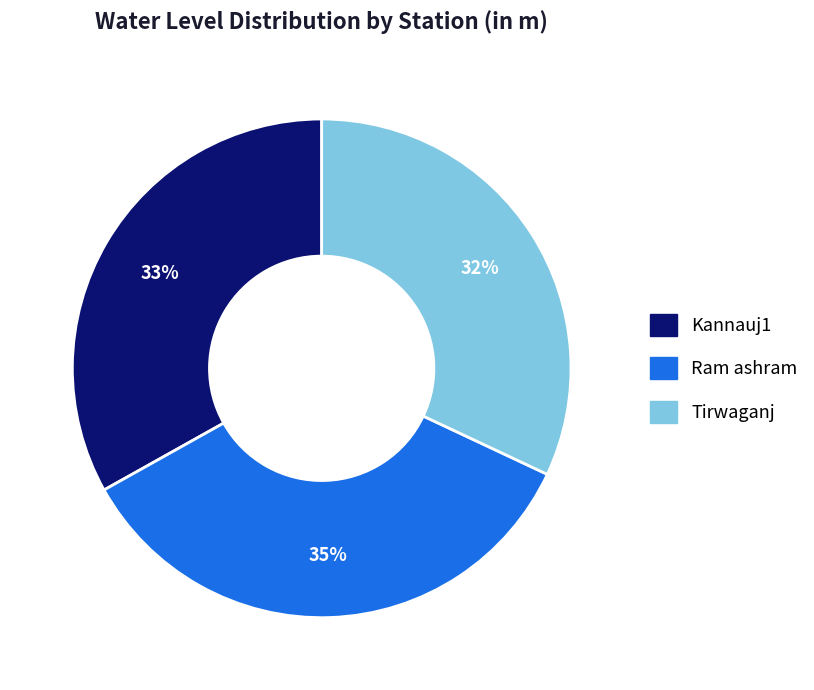

How many segments does this pie chart have?

3